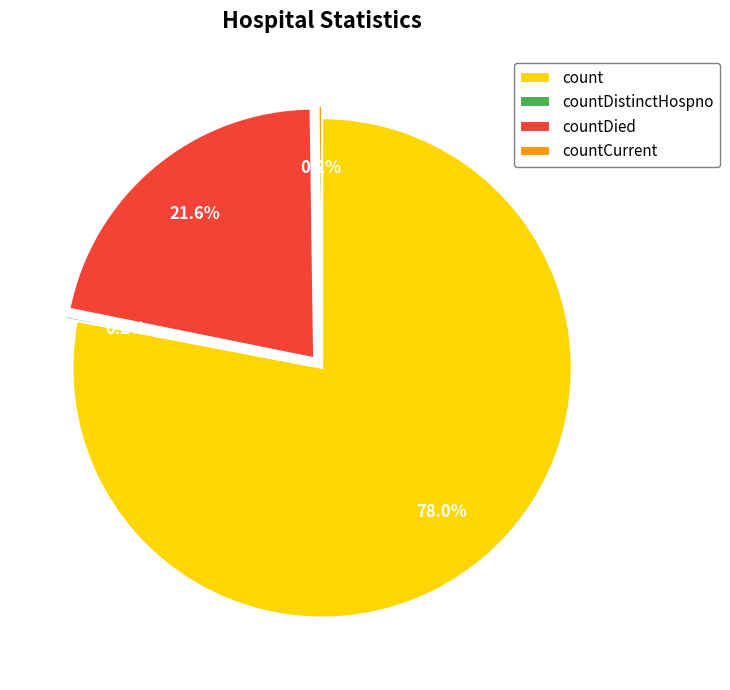

Which category accounts for the majority?

count